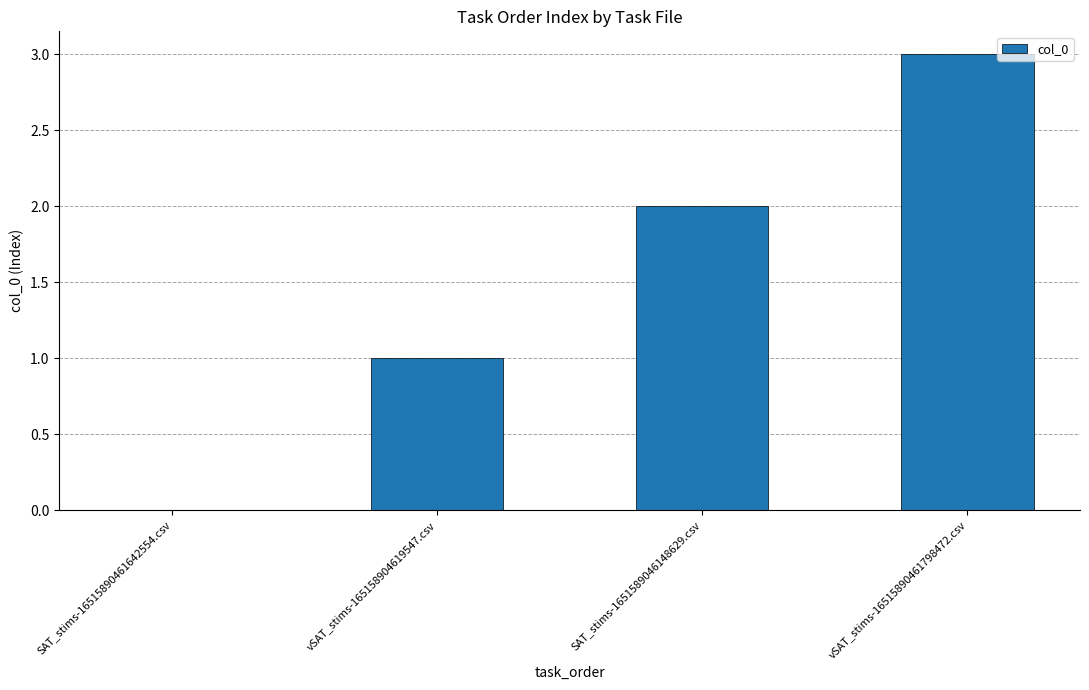

What is the sum of all values?

6